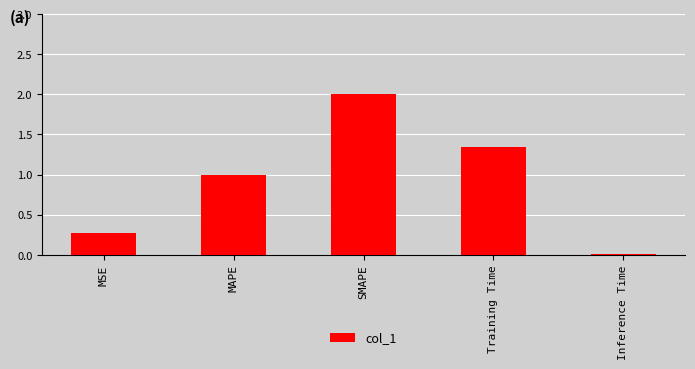

At which category does the chart reach its peak across all series?

SMAPE